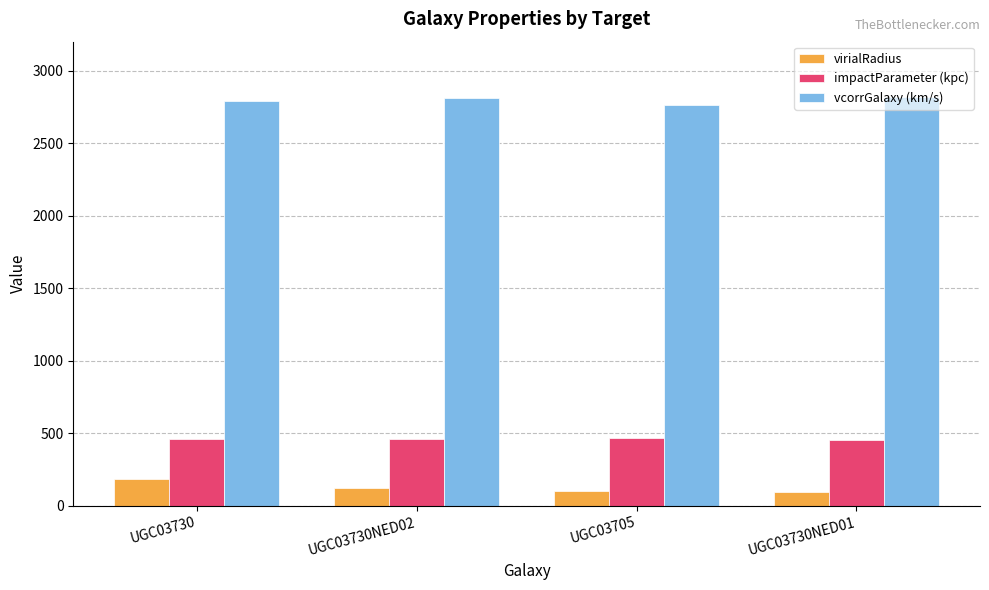

What is the label of the 3rd bar from the left?

UGC03705